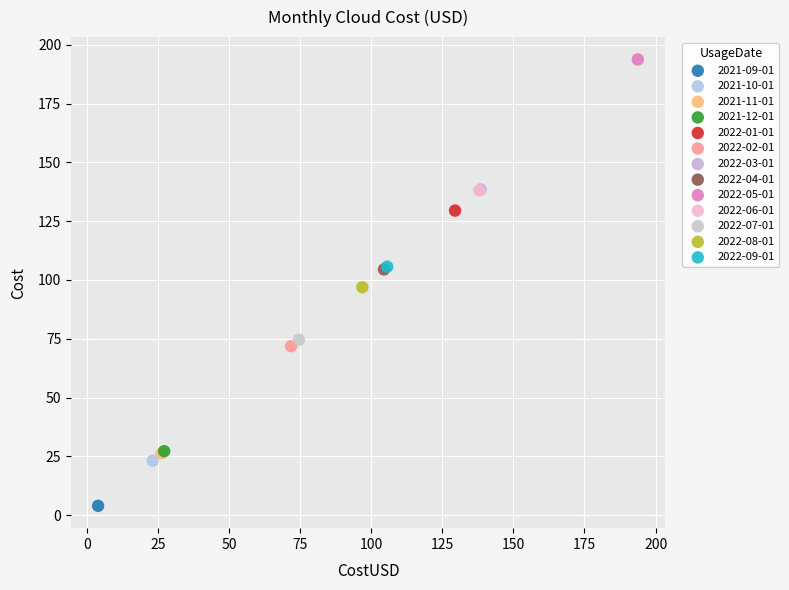

Which series contains the lowest Y value?

2021-09-01